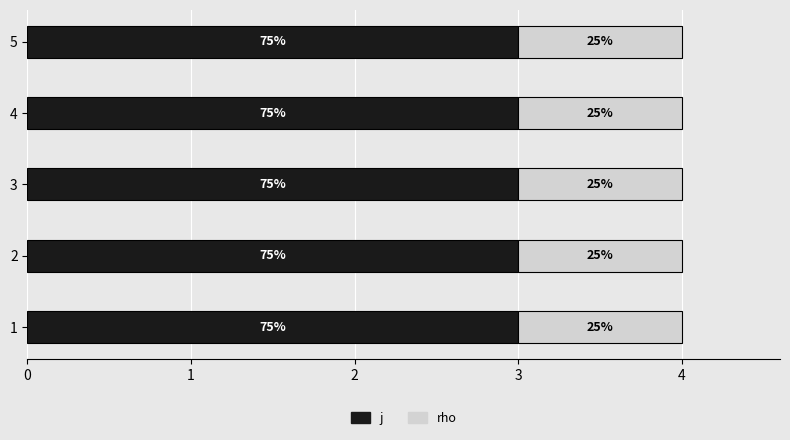

What are all the series names shown in the legend?

j, rho